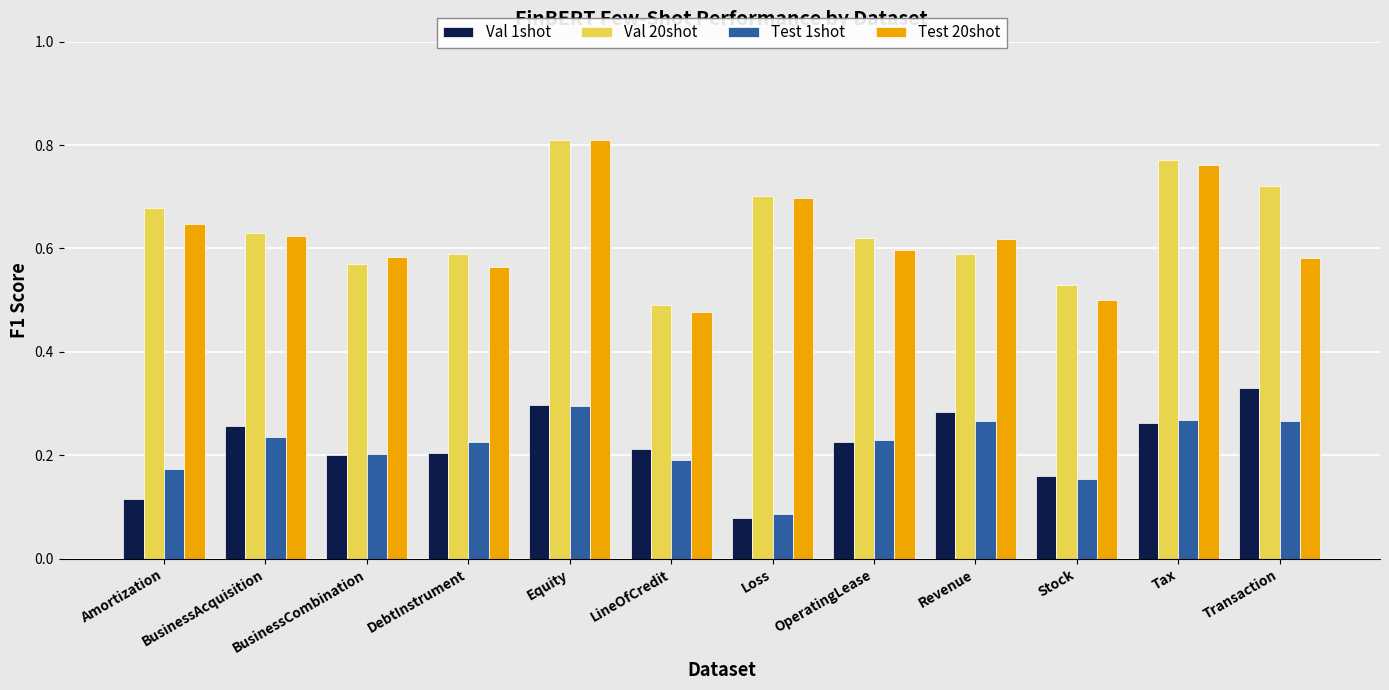

The Test 20shot series shows 0.6 at BusinessCombination. True or false?

True